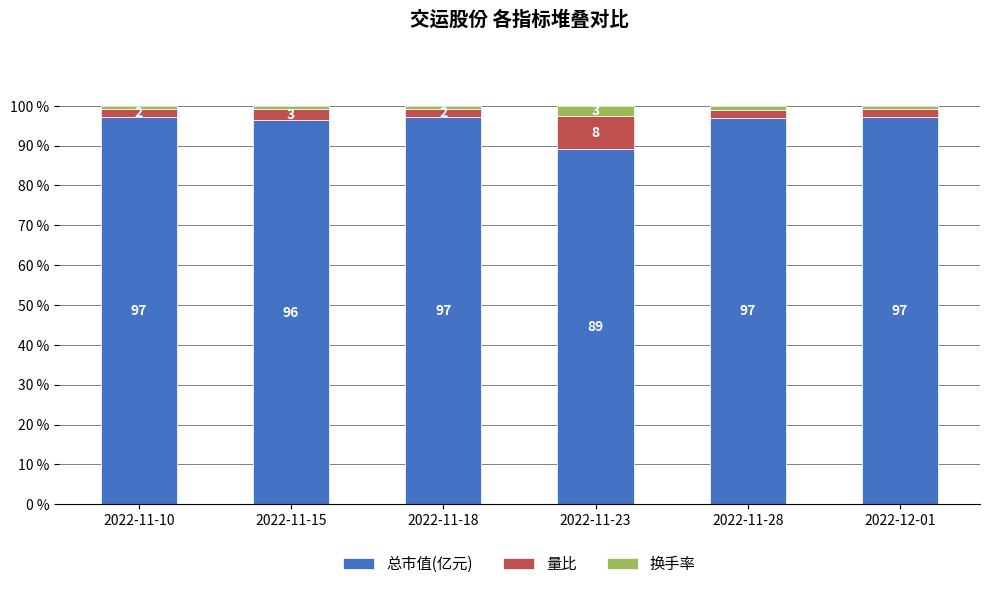

What value does the 总市值(亿元) series have at 2022-11-10?

97.1